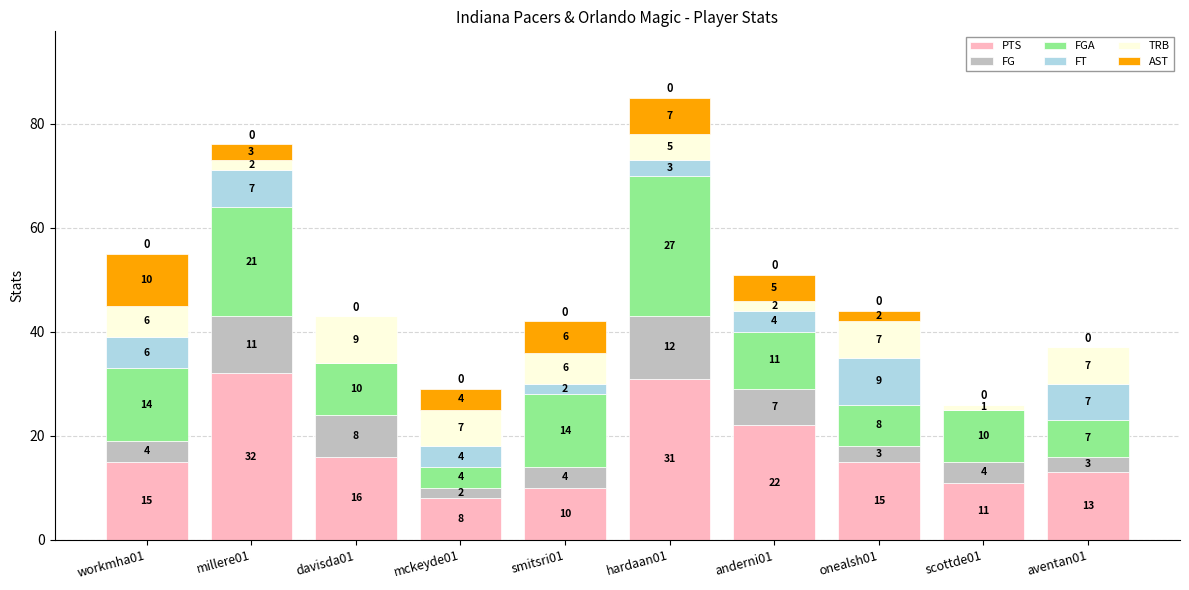

Reading left to right, what are the values for PTS?

workmha01=15	millere01=32	davisda01=16	mckeyde01=8	smitsri01=10	hardaan01=31	anderni01=22	onealsh01=15	scottde01=11	aventan01=13